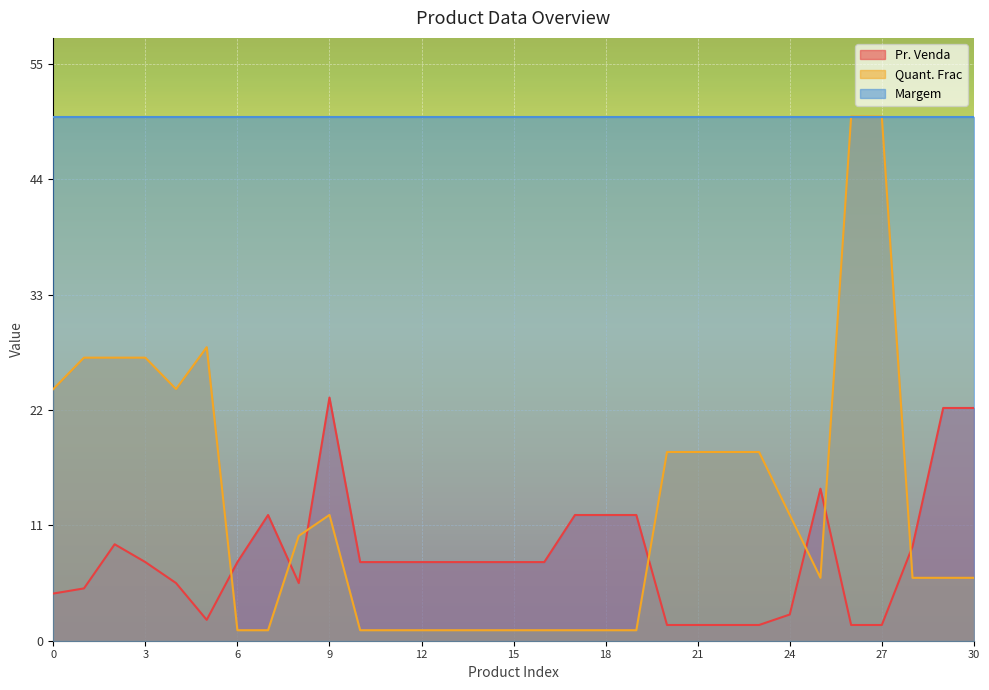

Which series has the largest total across all categories?

Margem